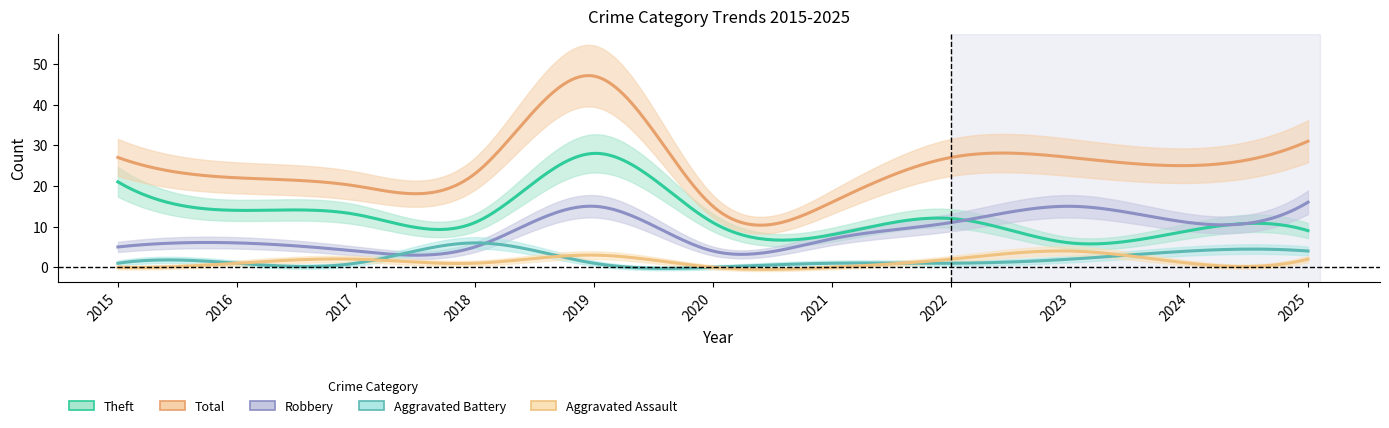

Between 2020 and 2022, which series saw the biggest shift?

Total